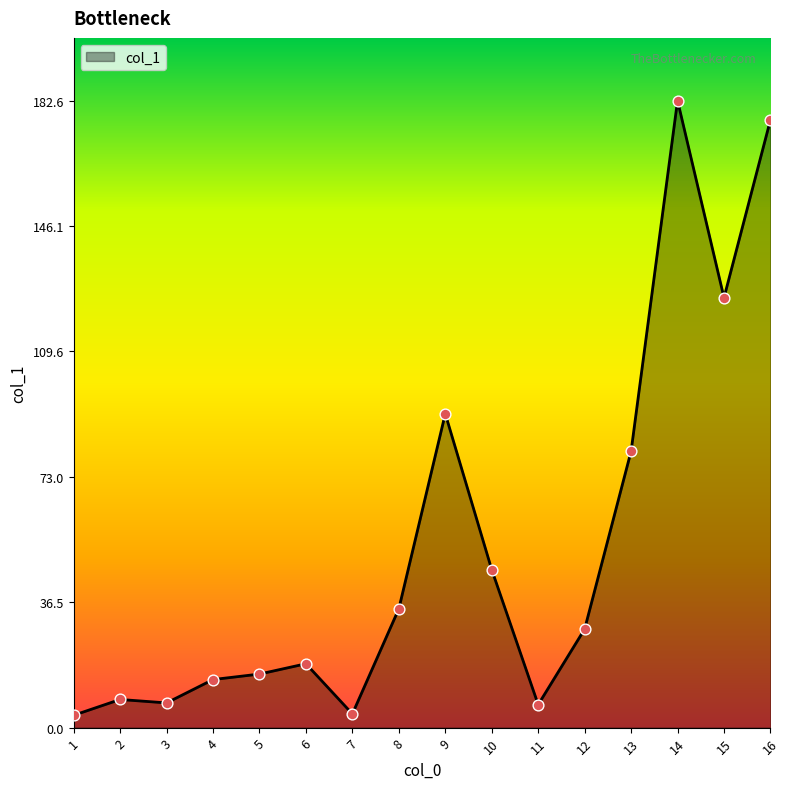

What is the ratio of the value at 10 to the value at 11?

6.9